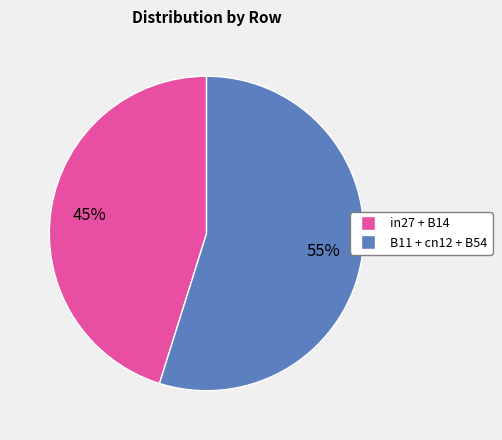

To the nearest percent, what is the difference between the largest and smallest slice percentages?

10%